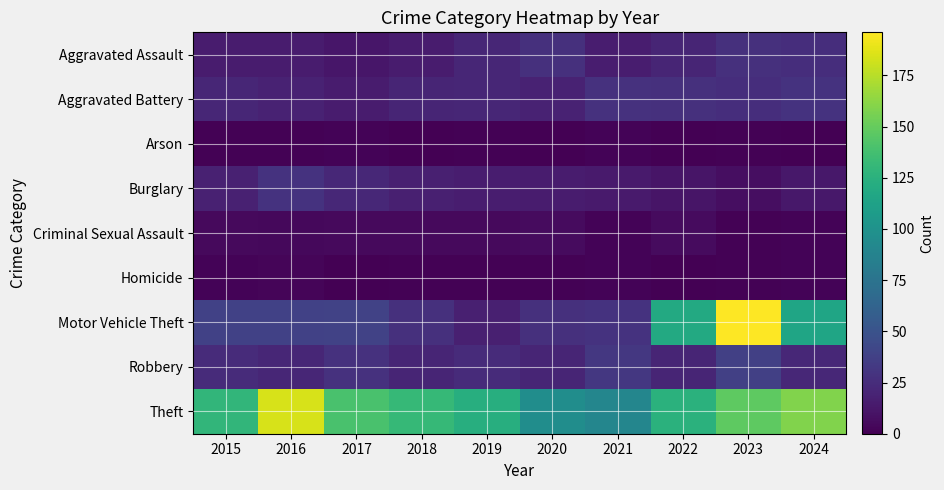

Reading right to left, what are all the values shown in this chart?

Aggravated Assault: 2024=26	2023=27	2022=20	2021=16	2020=27	2019=21	2018=15	2017=12	2016=15	2015=15
Aggravated Battery: 2024=29	2023=26	2022=27	2021=28	2020=19	2019=21	2018=20	2017=15	2016=19	2015=21
Arson: 2024=0	2023=1	2022=0	2021=2	2020=0	2019=1	2018=0	2017=2	2016=1	2015=1
Burglary: 2024=13	2023=7	2022=11	2021=14	2020=15	2019=16	2018=17	2017=22	2016=29	2015=18
Criminal Sexual Assault: 2024=2	2023=1	2022=6	2021=2	2020=6	2019=5	2018=5	2017=5	2016=4	2015=5
Homicide: 2024=2	2023=1	2022=0	2021=2	2020=1	2019=1	2018=1	2017=0	2016=3	2015=2
Motor Vehicle Theft: 2024=115	2023=196	2022=119	2021=29	2020=27	2019=17	2018=27	2017=39	2016=38	2015=38
Robbery: 2024=22	2023=37	2022=20	2021=32	2020=20	2019=24	2018=20	2017=28	2016=21	2015=24
Theft: 2024=159	2023=147	2022=125	2021=90	2020=96	2019=123	2018=131	2017=140	2016=184	2015=129